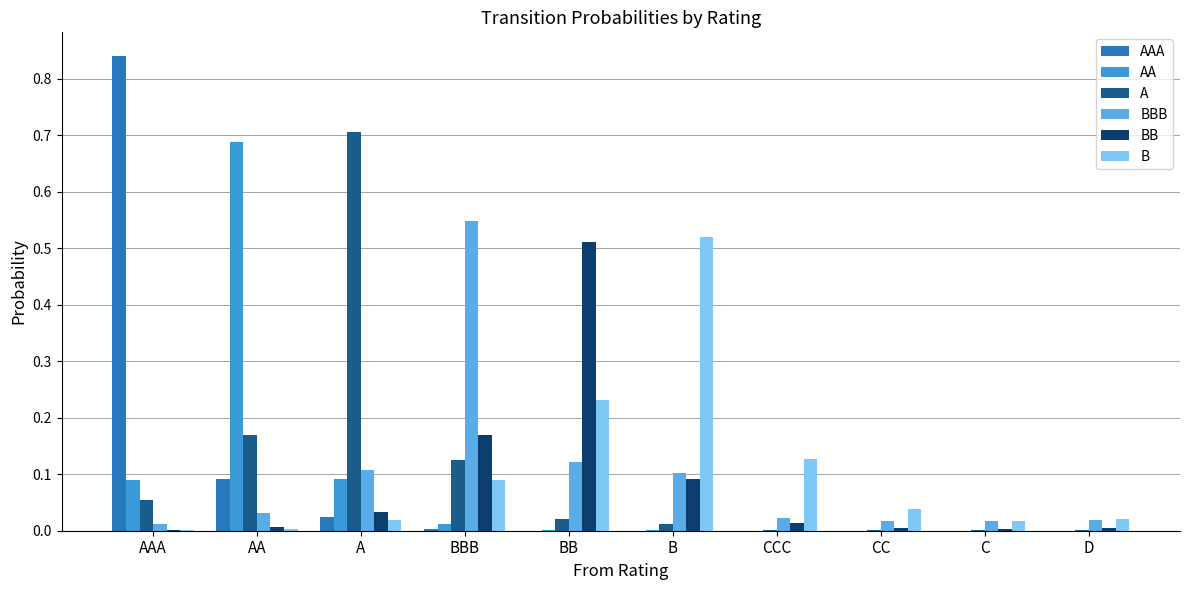

Are the bars grouped side by side (vs. stacked)?

Yes